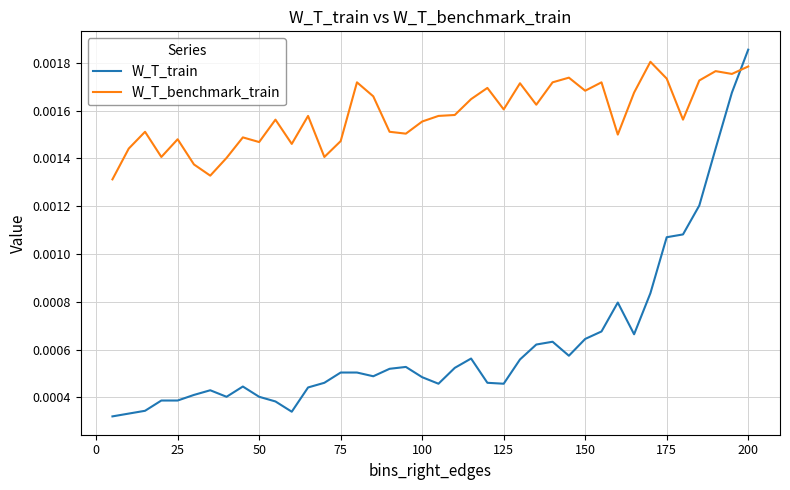

Which series ends up on top after the final intersection of W_T_train and W_T_benchmark_train?

W_T_train